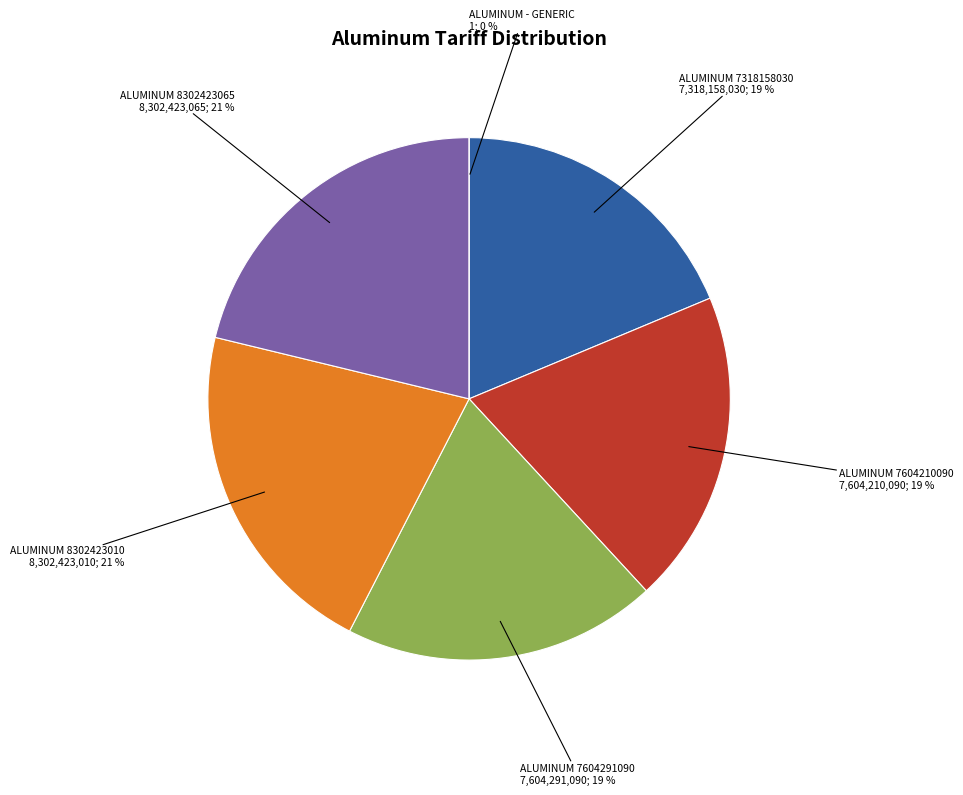

What percentage is NOT represented by ALUMINUM 8302423010?

78.8%